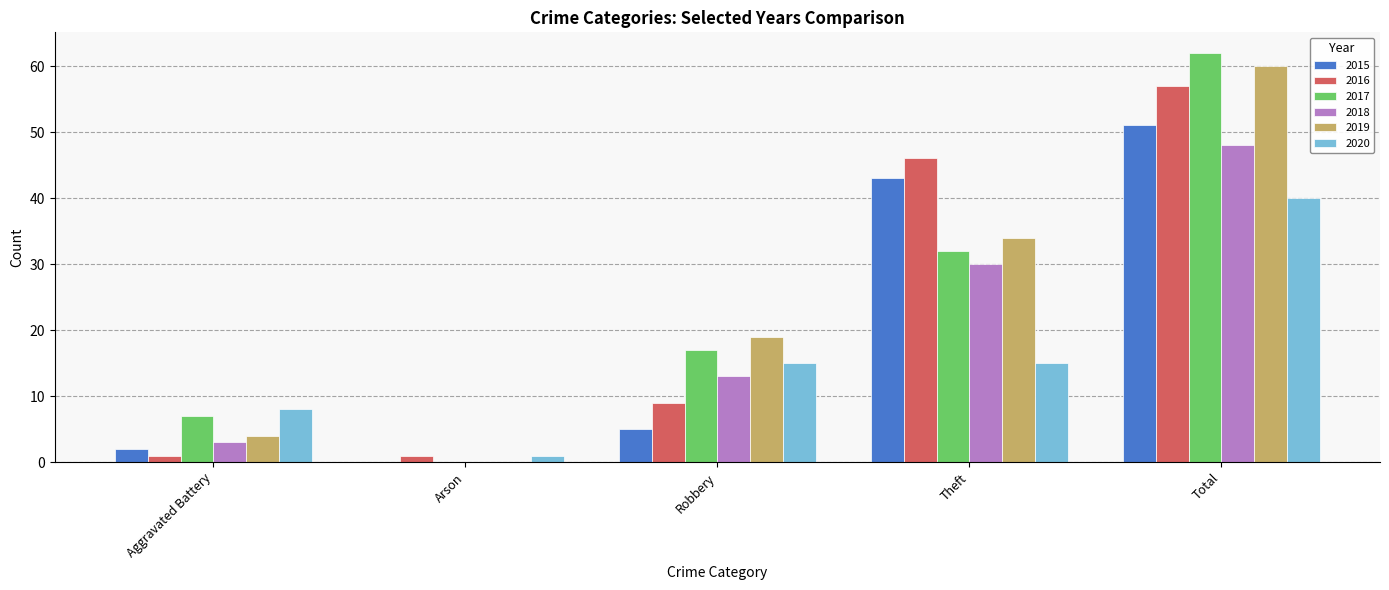

Count the 2016 values in the range 1 to 46.

4